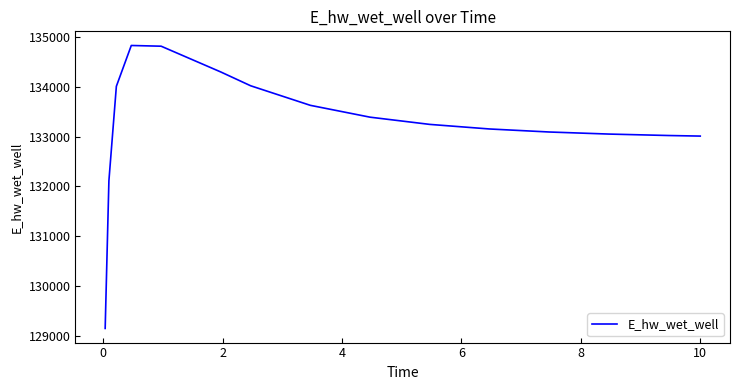

What is the difference between the maximum and minimum values?

5686.4